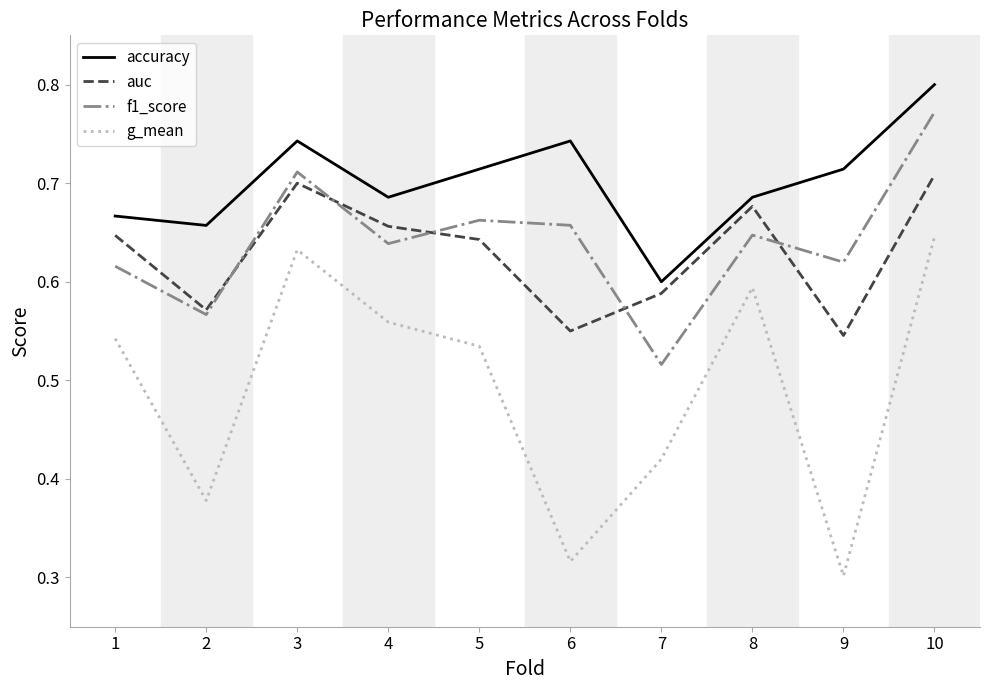

Which series changed the most between 1 and 9?

g_mean